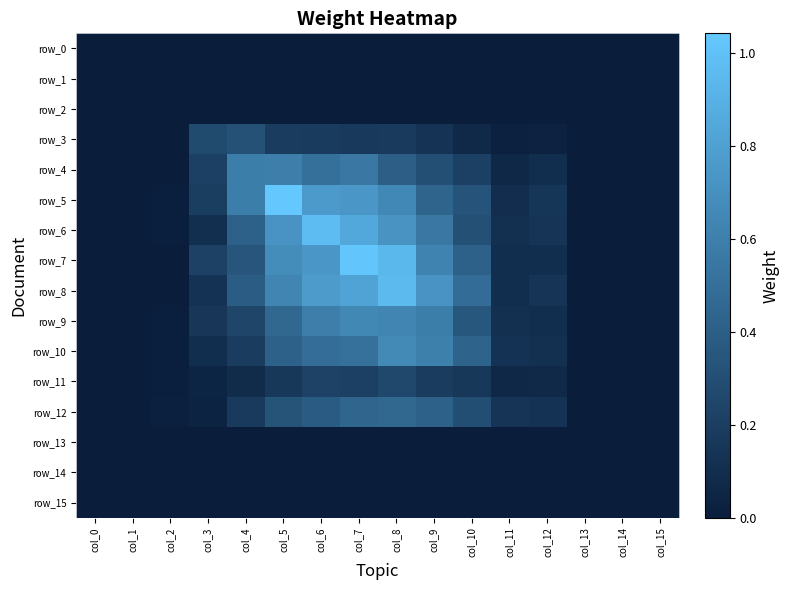

What is the sum of all row_12 values?

2.8